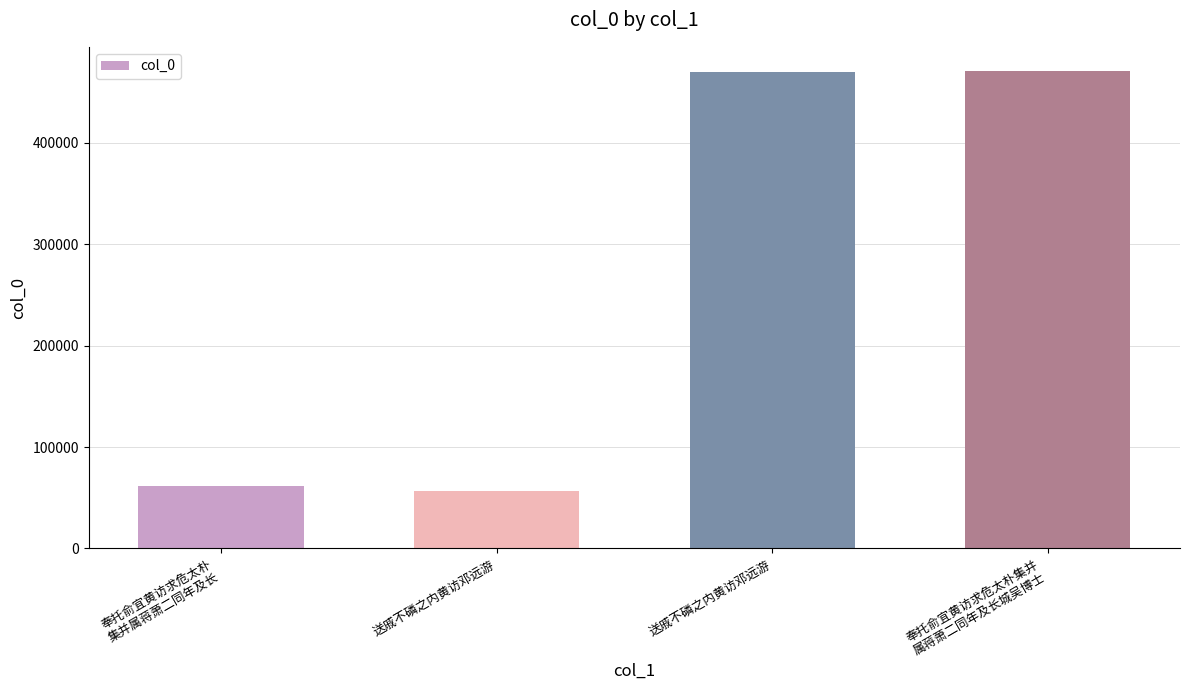

What is the ratio of the value at 奉托俞宜黄访求危太朴集并
属蒋萧二同年及长城吴博士 to the value at 送戚不磷之内黄访邓远游?

8.3